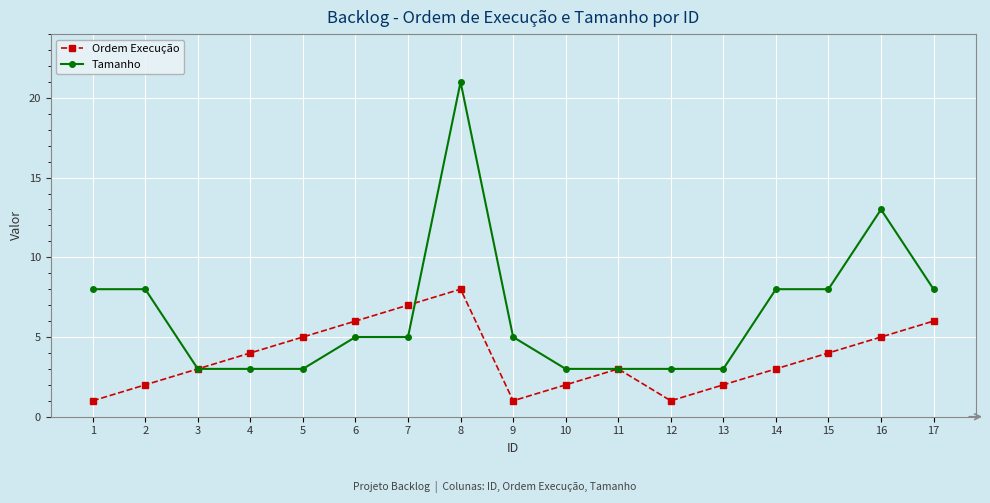

Count the Tamanho values in the range 3 to 8.

15